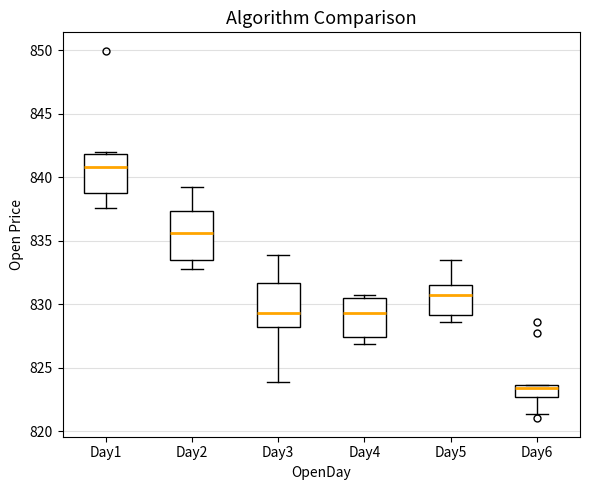

Reading left to right, transcribe this box plot: for each box, give where its median line is, the range the box spans, and where its two whiskers end, as read against the y-axis. The values are not printed on the chart, so give them approximately, as read against the axis.

Day1: median 841.0, box 839.0 to 842.0, whiskers 837.5 to 842.0 (just above the box's upper edge)
Day2: median 835.5, box 833.5 to 837.5, whiskers 833.0 to 839.0
Day3: median 829.5, box 828.0 to 831.5, whiskers 824.0 to 834.0
Day4: median 829.5, box 827.5 to 830.5, whiskers 827.0 to 831.0
Day5: median 830.5, box 829.0 to 831.5, whiskers 828.5 to 833.5
Day6: median 823.5 (just below the box's upper edge), box 822.5 to 823.5, whiskers 821.5 to 823.5